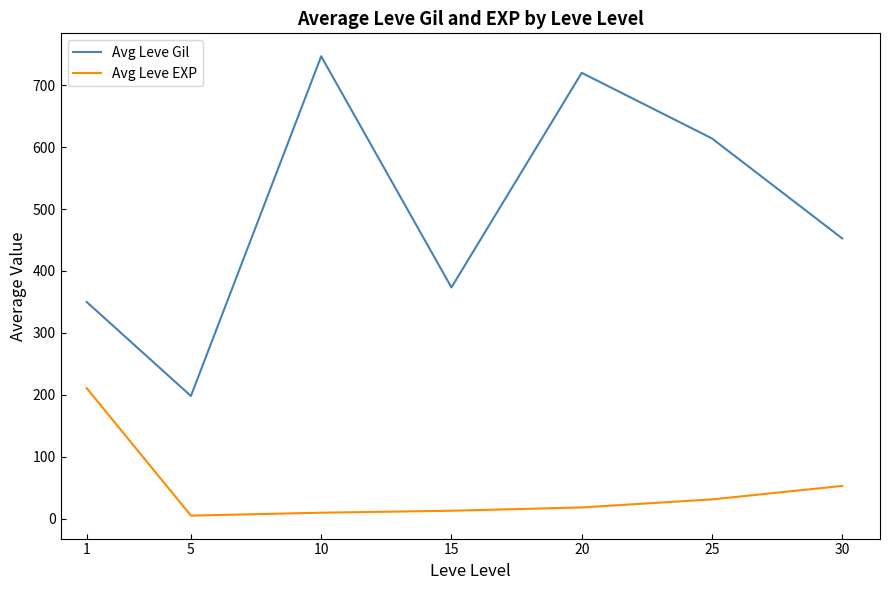

Which series changed the most between 1 and 25?

Avg Leve Gil